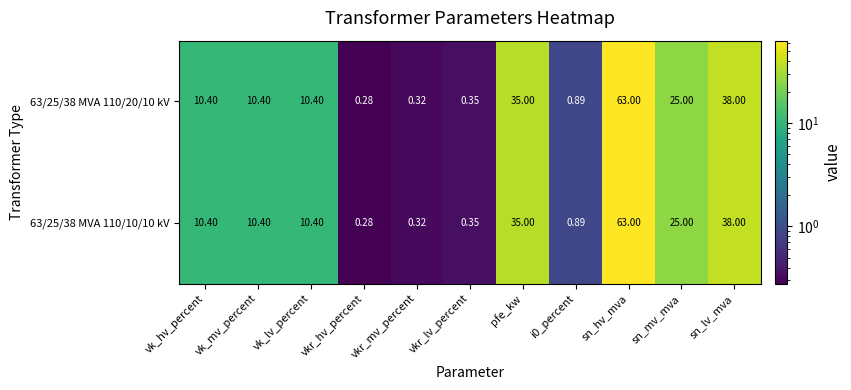

Where is 63/25/38 MVA 110/20/10 kV nearest to the value 31?

pfe_kw